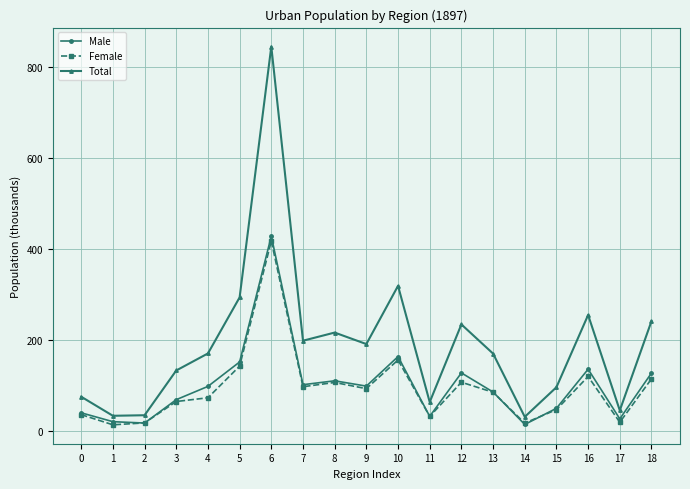

The value of Total at 13 is 169.6. True or false?

True